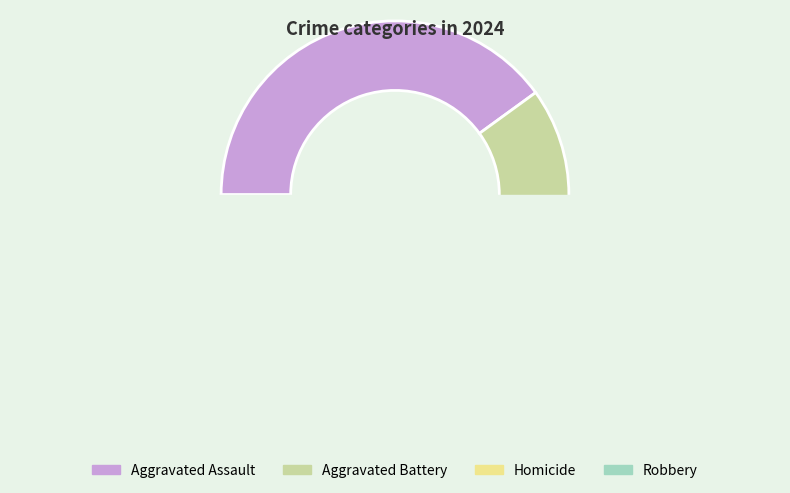

Does Aggravated Battery represent more than half of the total?

No